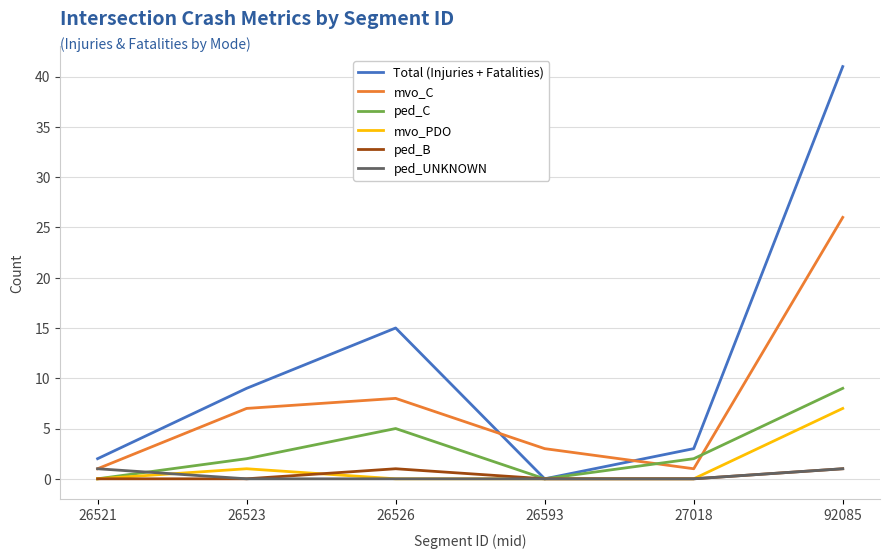

Is it true that Total (Injuries + Fatalities) equals 11 at 92085?

False